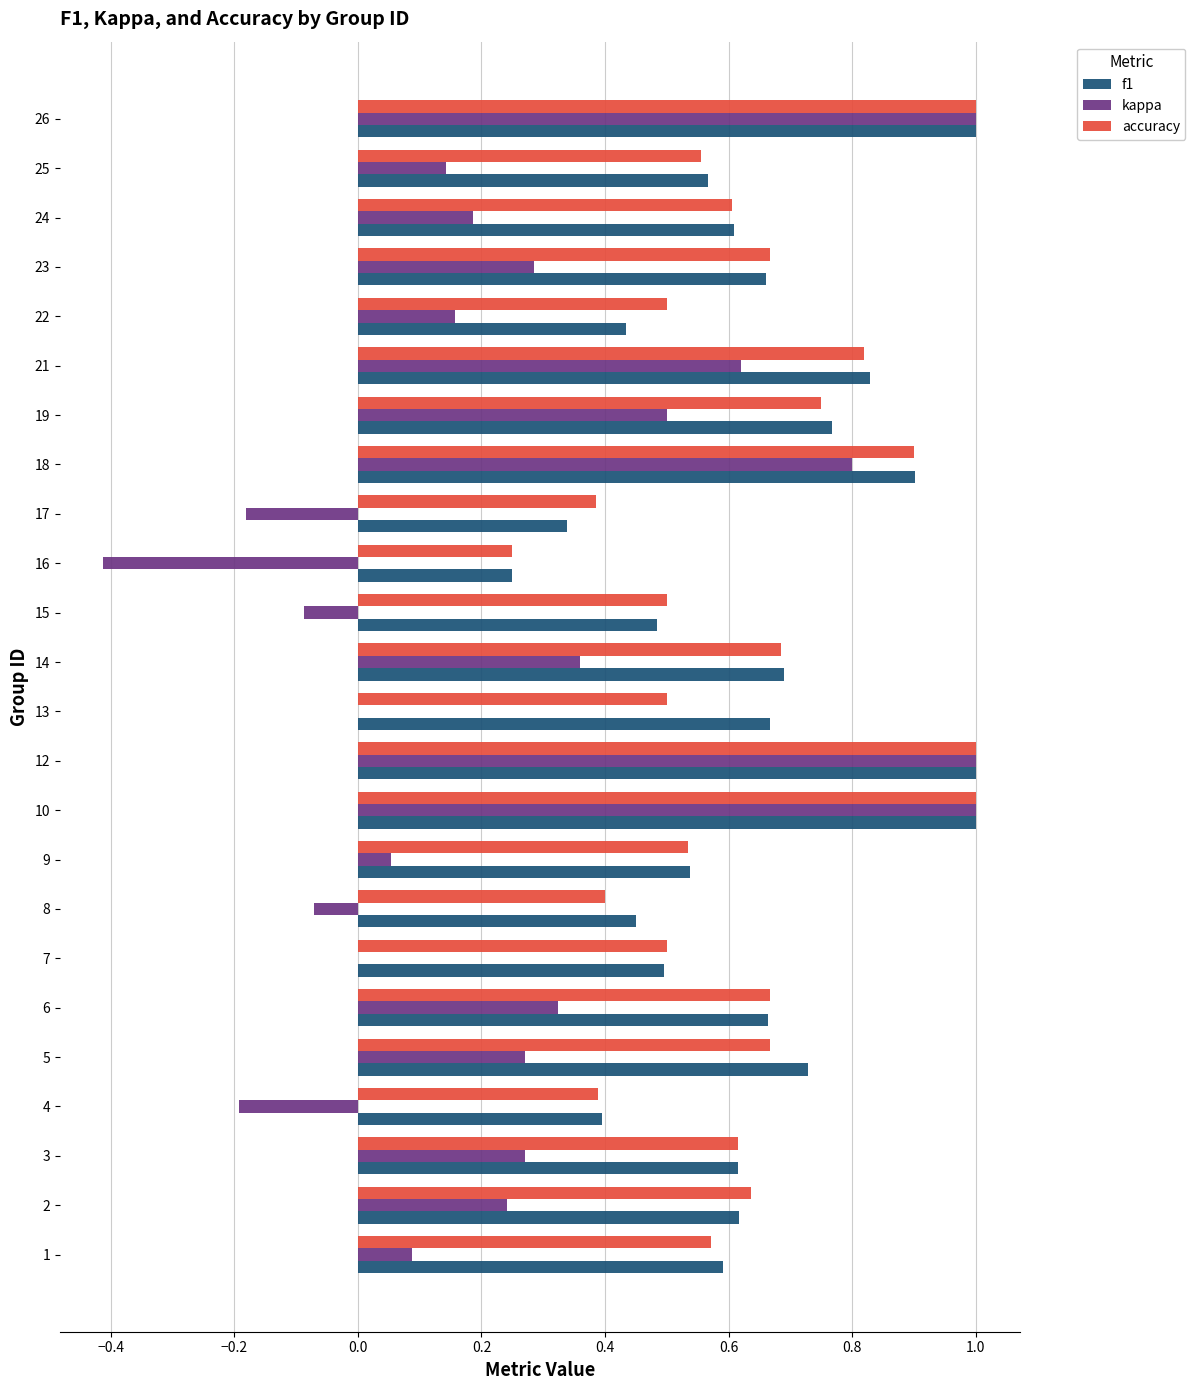

How many categories are shown in the chart?

24